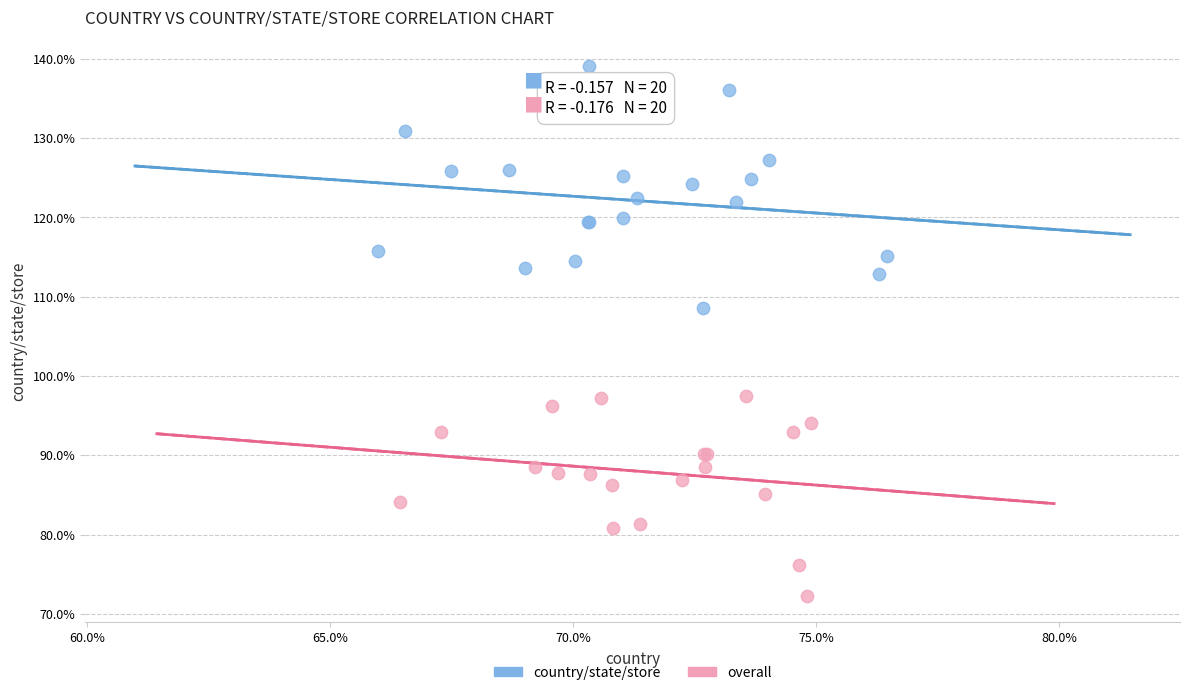

What are all the series names shown in the legend?

country/state/store, overall